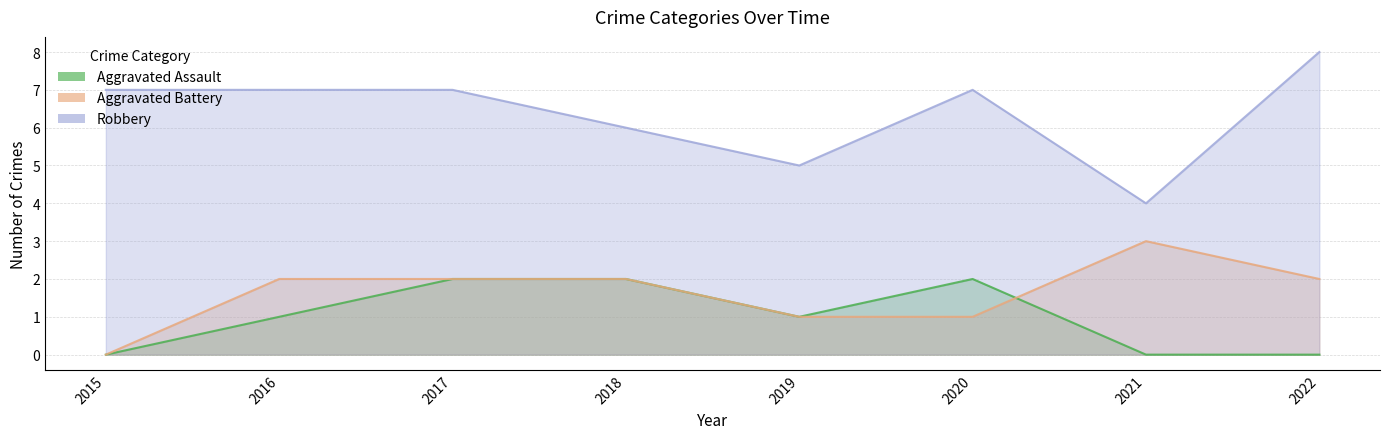

Reading left to right, transcribe all the data shown in this chart.

Aggravated Assault: 2015=0	2016=1	2017=2	2018=2	2019=1	2020=2	2021=0	2022=0
Aggravated Battery: 2015=0	2016=2	2017=2	2018=2	2019=1	2020=1	2021=3	2022=2
Robbery: 2015=7	2016=7	2017=7	2018=6	2019=5	2020=7	2021=4	2022=8